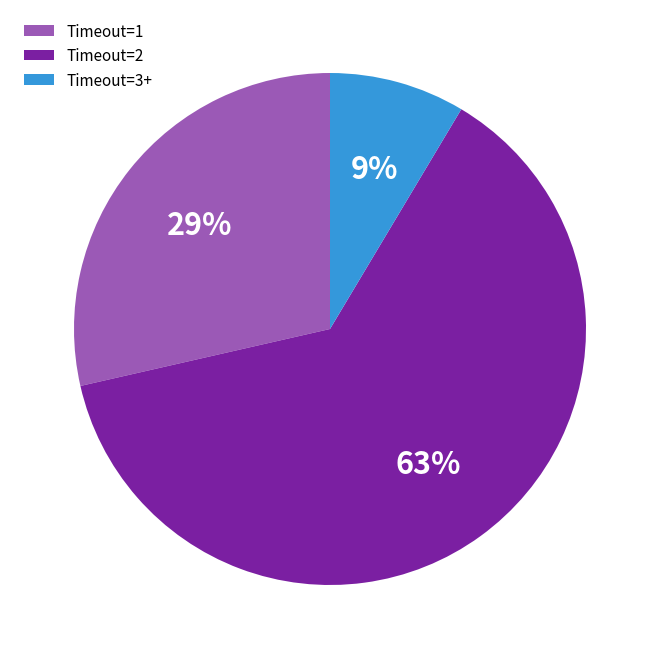

The Timeout=2 slice represents 68% of the pie. True or false?

False